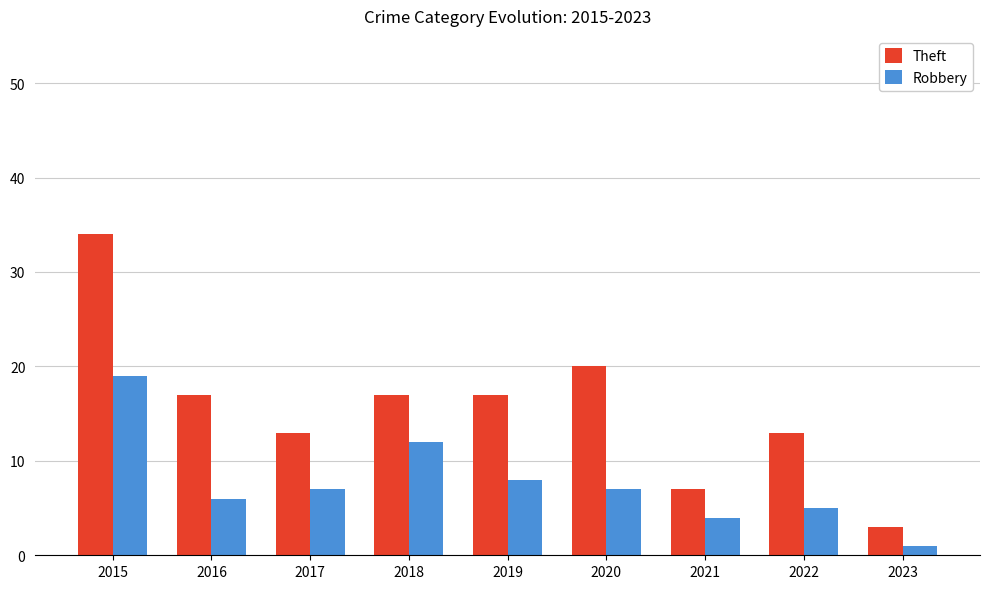

What is the highest value of the Robbery series?

19